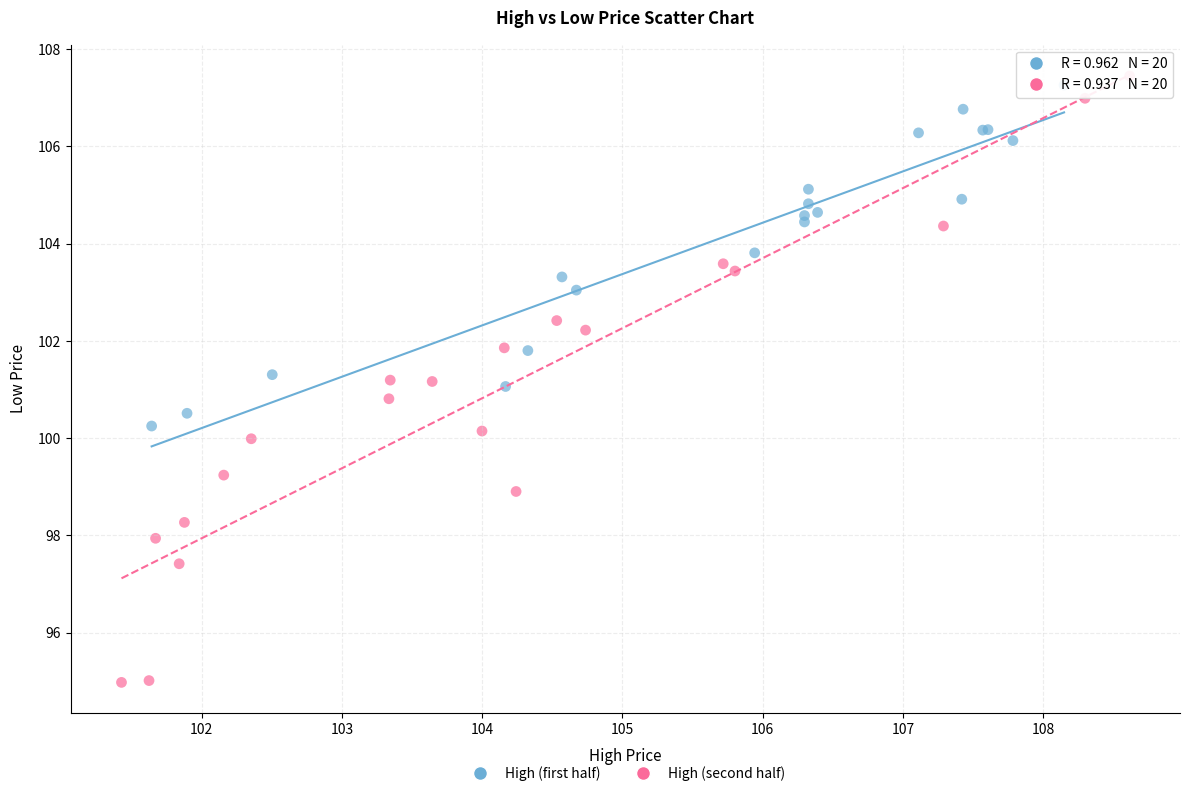

Which series reaches the minimum Y coordinate?

High (second half)